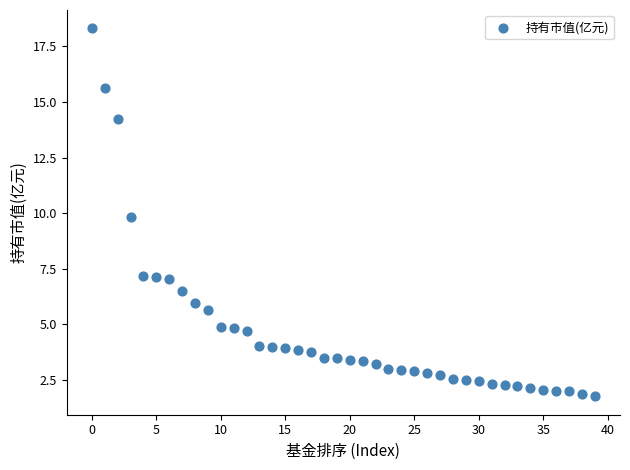

What is the range of Y values (max minus min)?

16.5